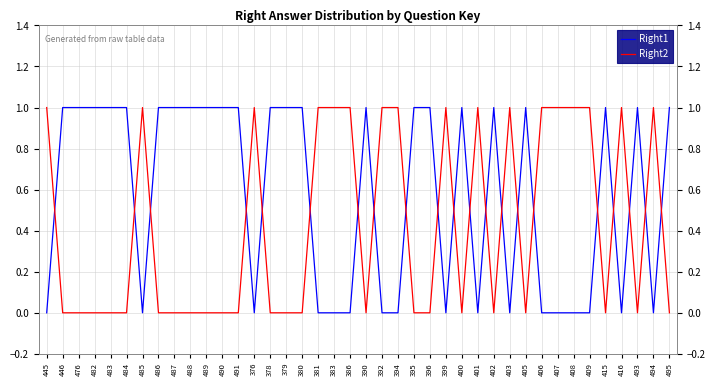

List the series in order of their overall mean, highest first.

Right1, Right2